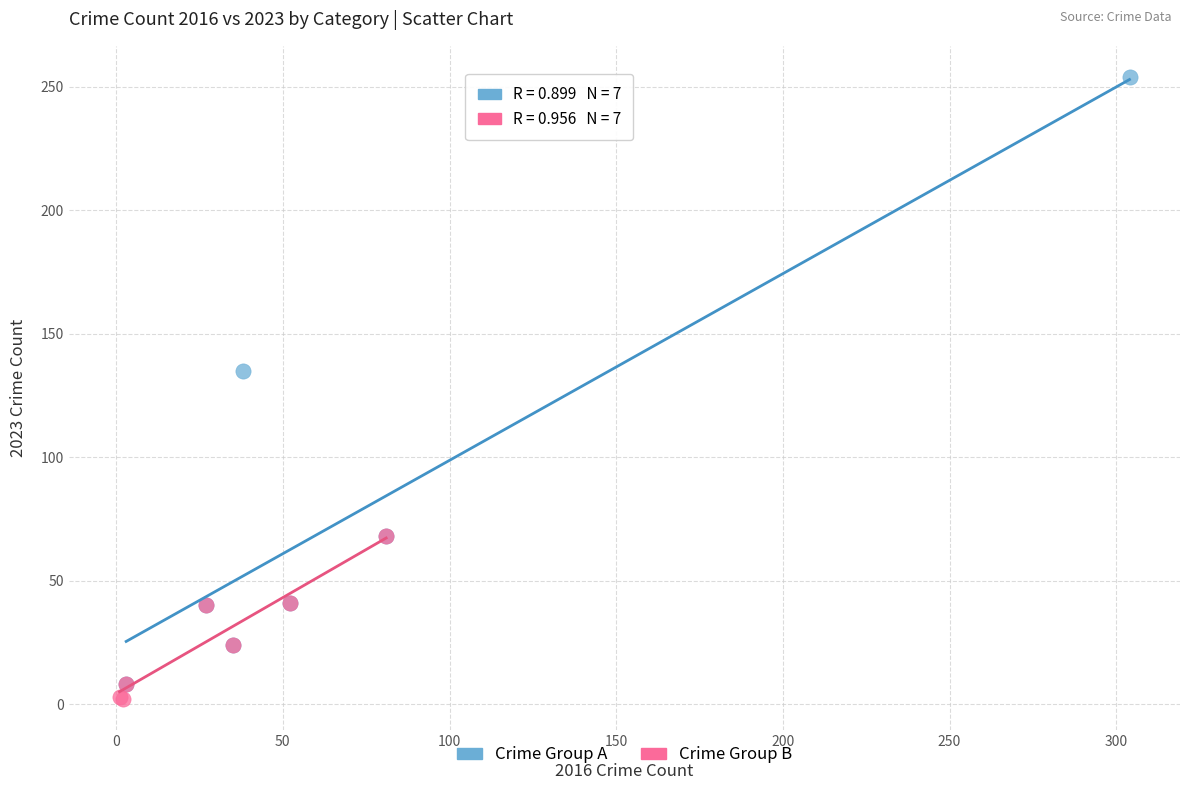

What are all the series names shown in the legend?

Crime Group A, Crime Group B